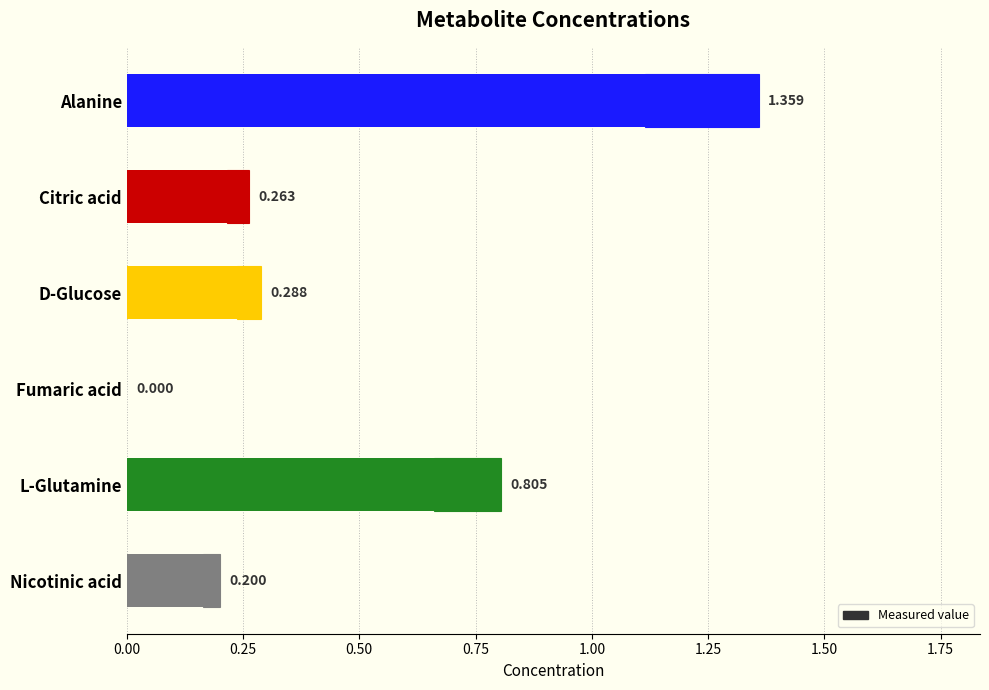

How many values are between 0 and 1?

5